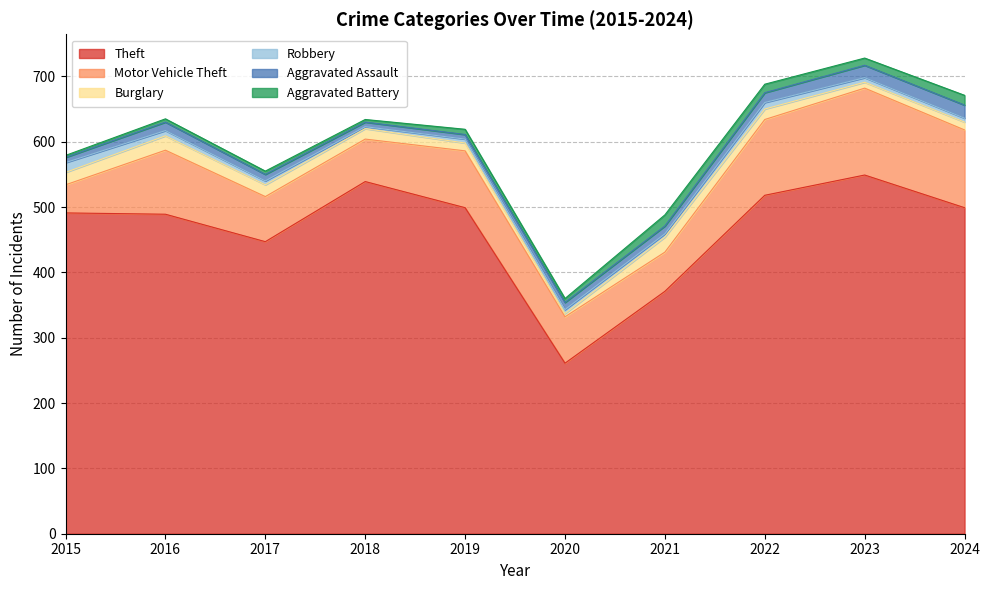

Which series has the widest spread of values?

Theft